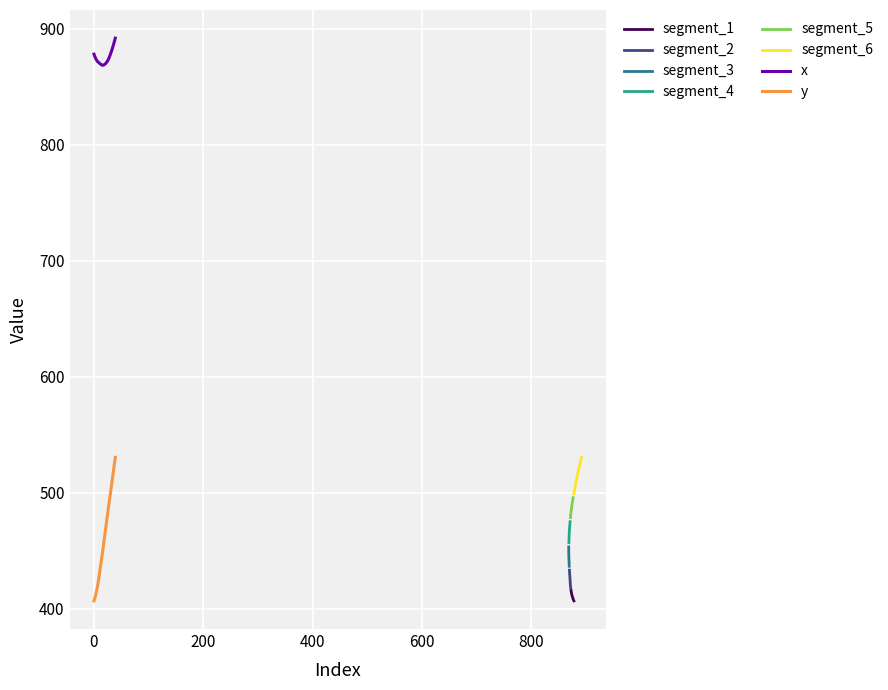

True or false: y and x intersect in this chart.

False